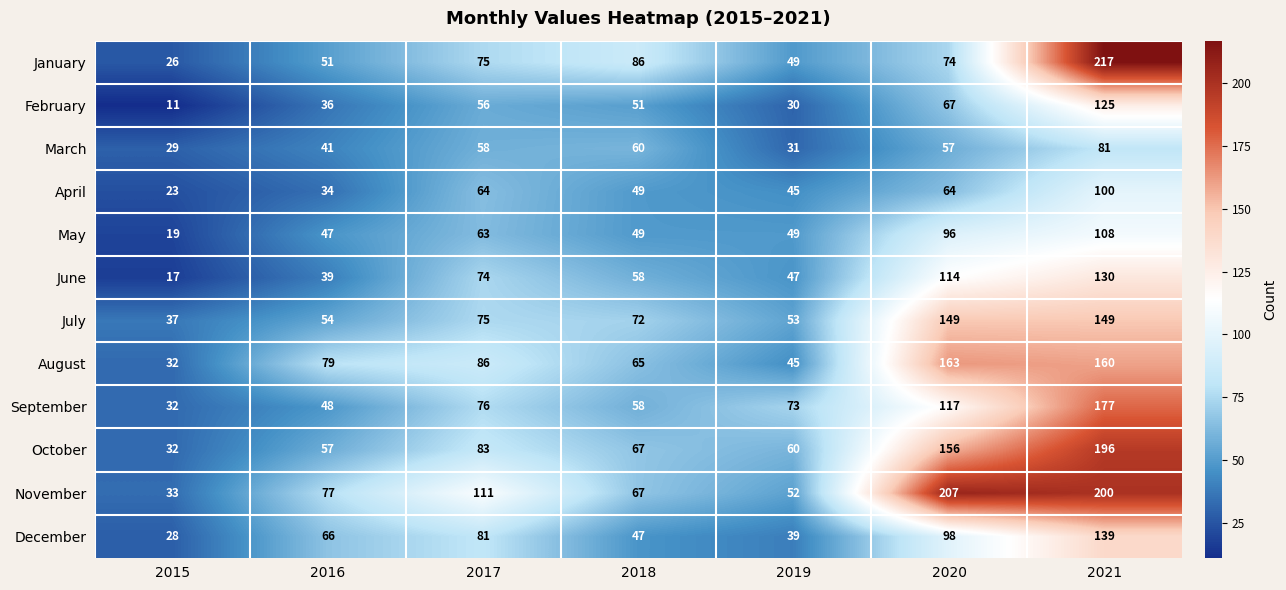

What is the maximum value shown in the chart?

217